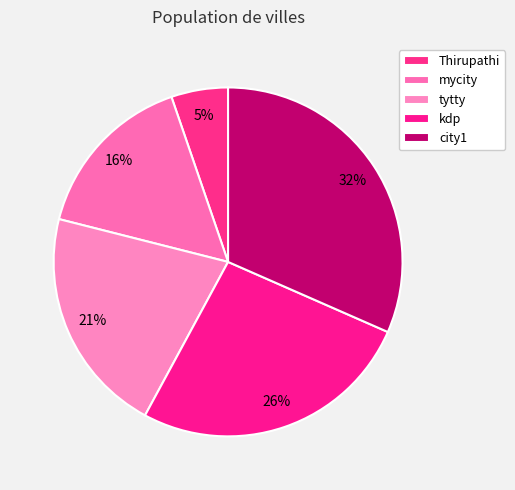

Rank the categories by value from lowest to highest.

Thirupathi, mycity, tytty, kdp, city1